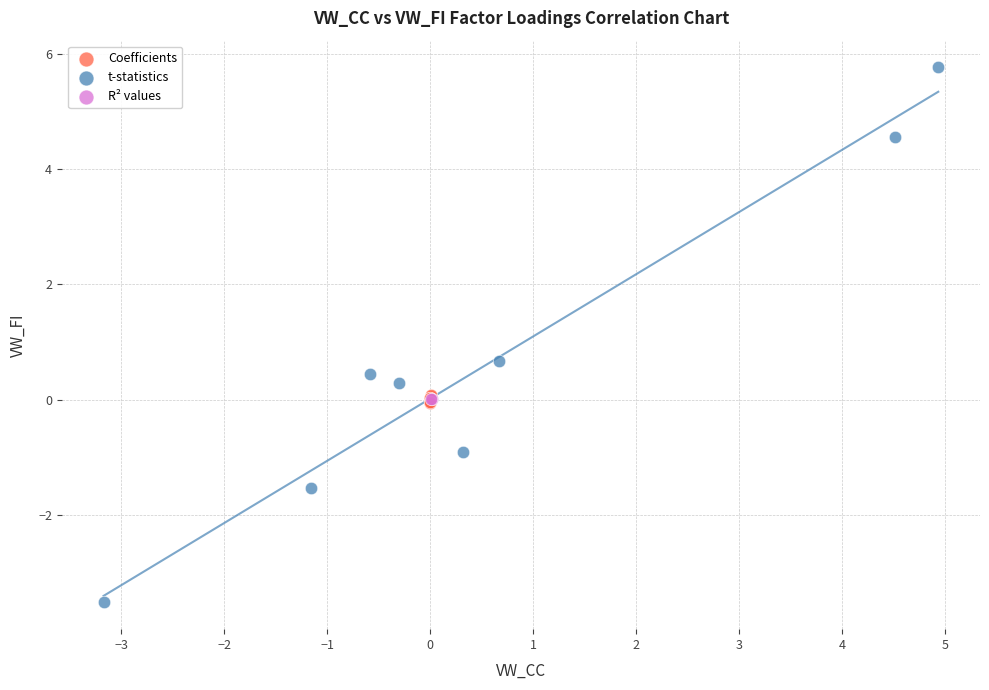

Which series contains the lowest Y value?

t-statistics